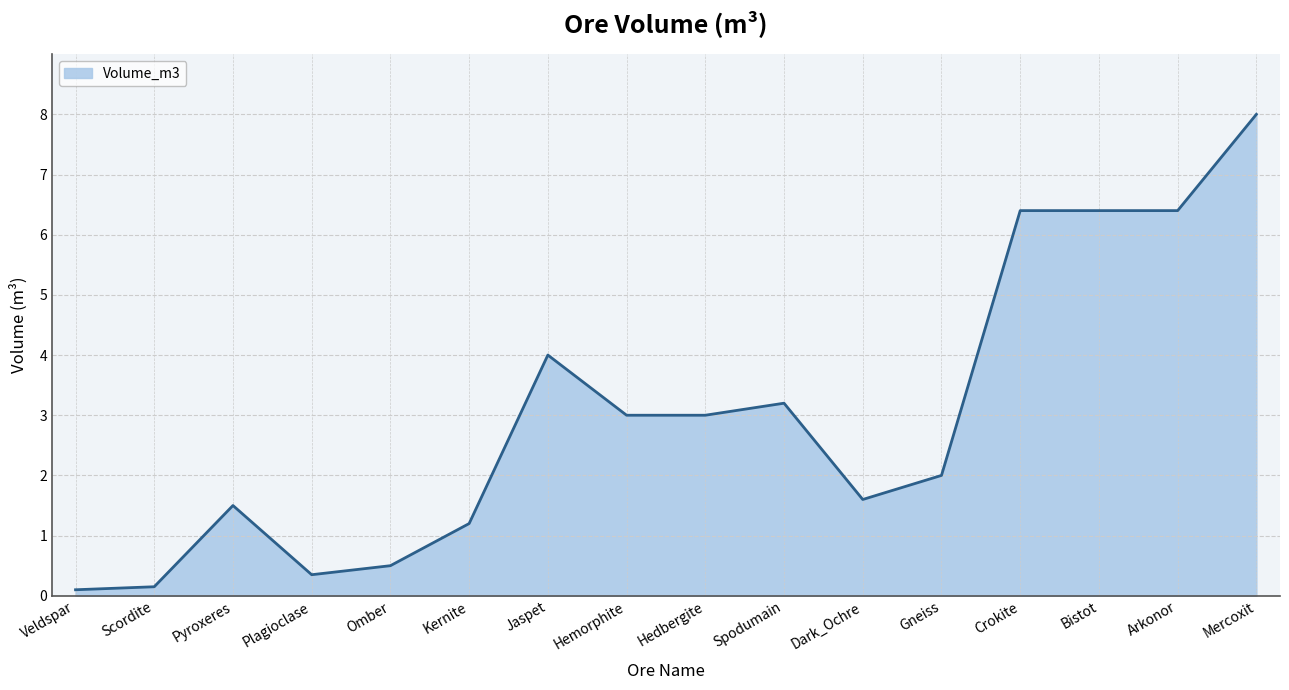

What value does the data have at Crokite?

6.4